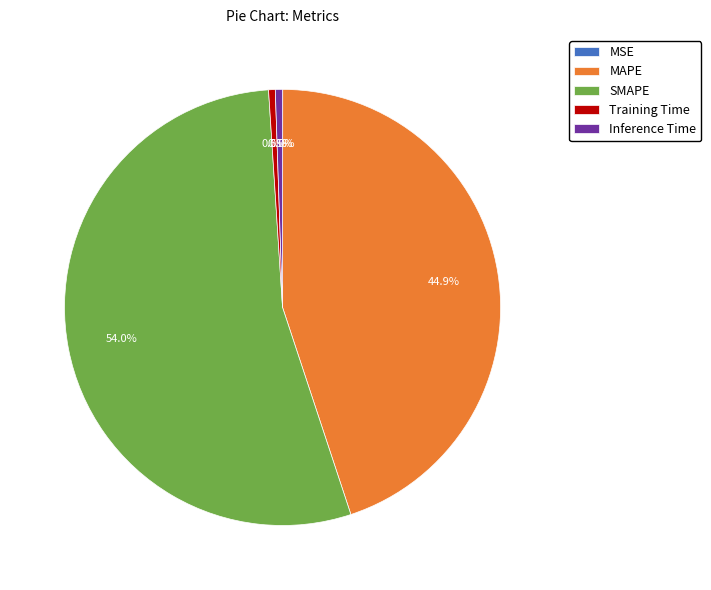

Which slice is the largest?

SMAPE